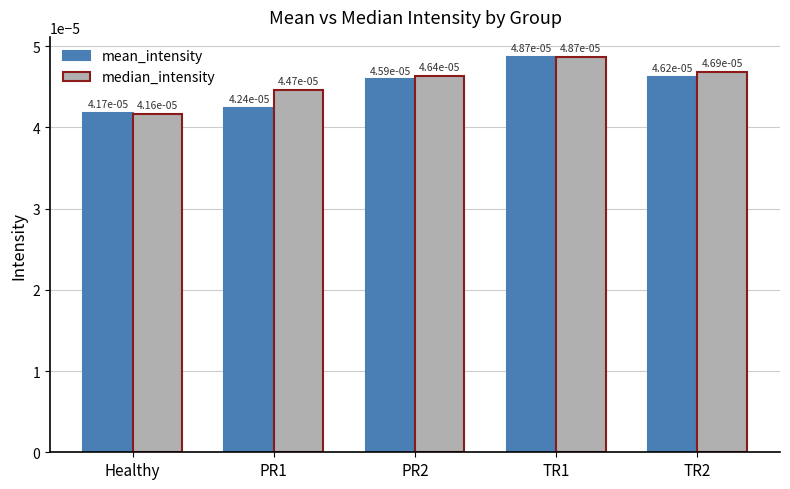

How many mean_intensity values are between 0 and 1?

5